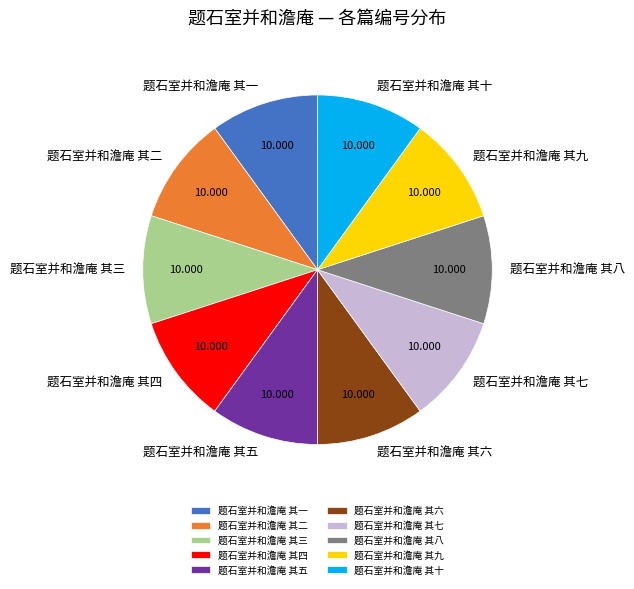

Do 题石室并和澹庵 其三 and 题石室并和澹庵 其二 together represent more than half of the pie?

No